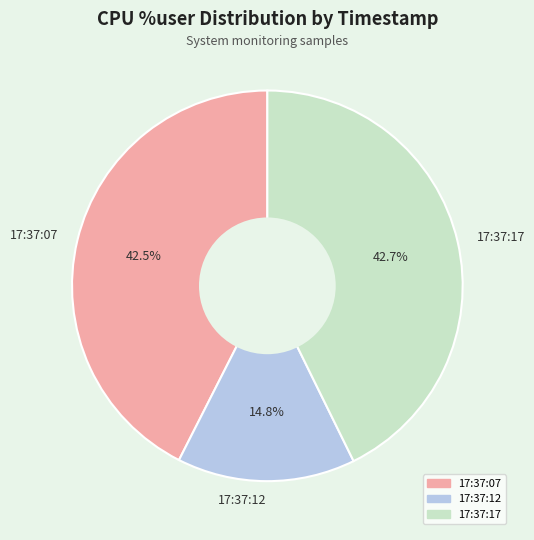

Combined, do 17:37:12 and 17:37:17 account for over 50%?

Yes